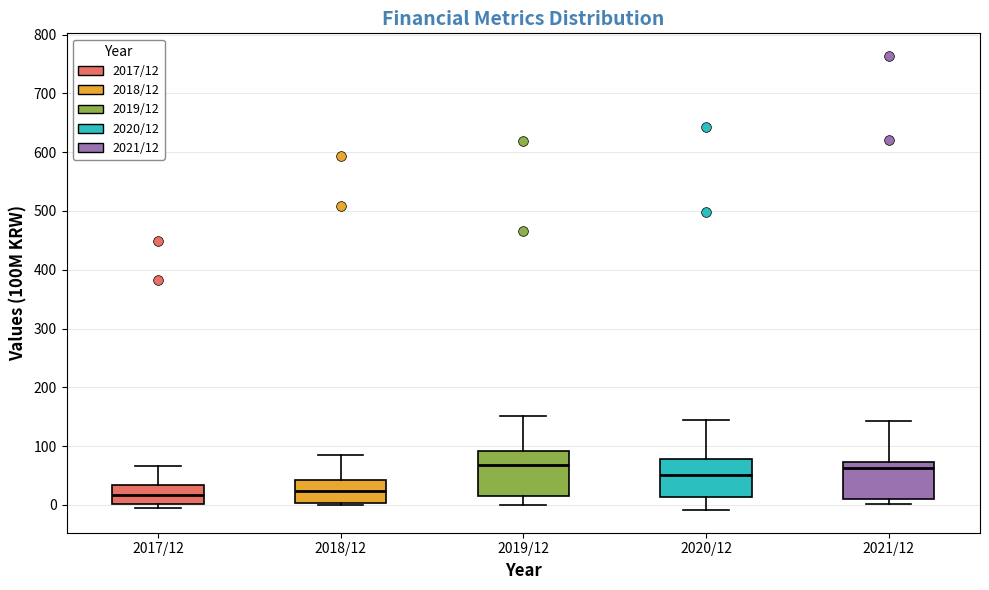

Where does the lower whisker of the box for 2019/12 end on the y-axis? The values are not printed on the chart, so give them approximately, as read against the axis.

0